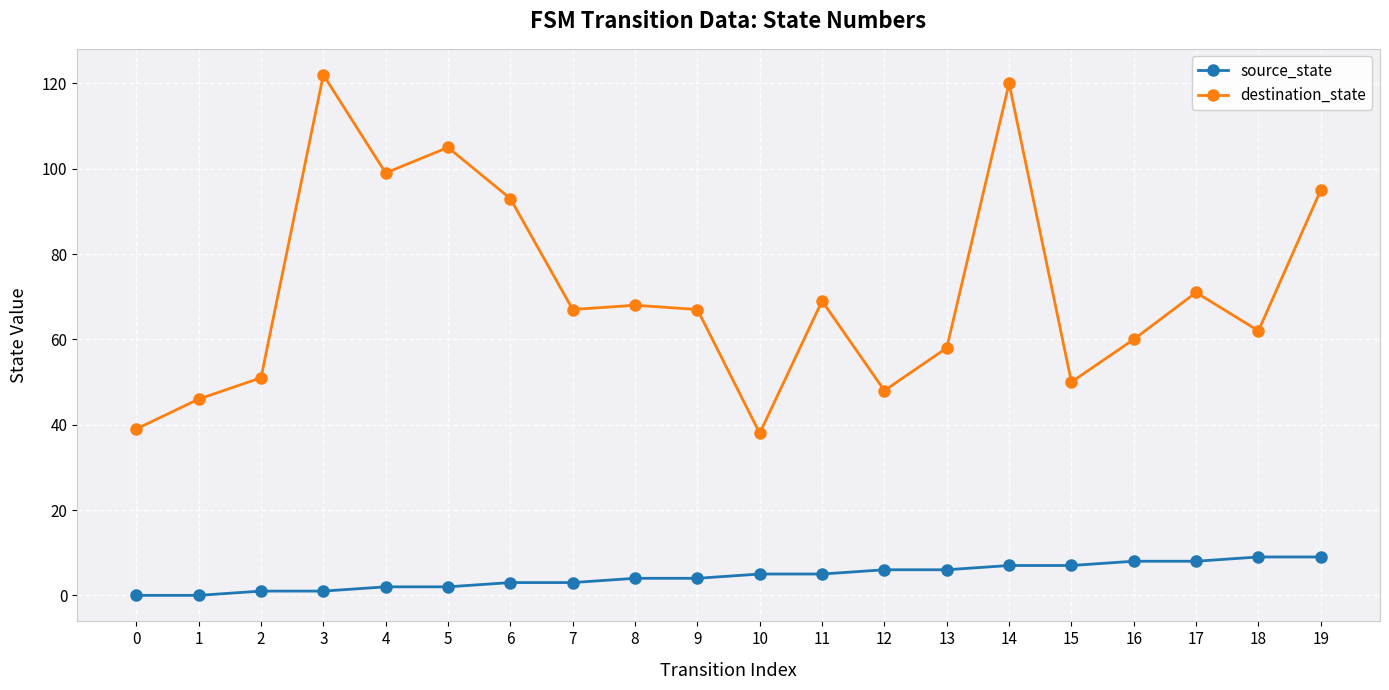

What is the sum of all destination_state values?

1428